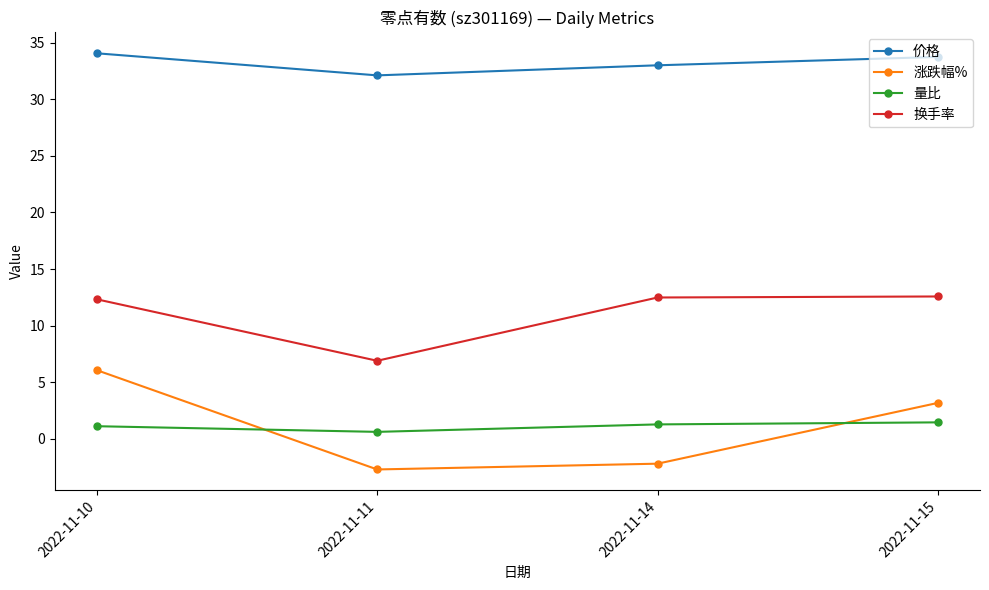

What is the sum of all 量比 values?

4.5